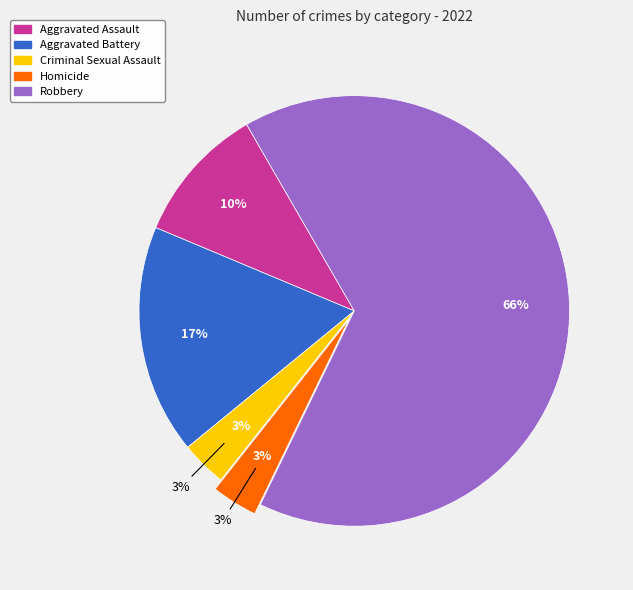

The Aggravated Assault slice represents 12% of the pie. True or false?

False